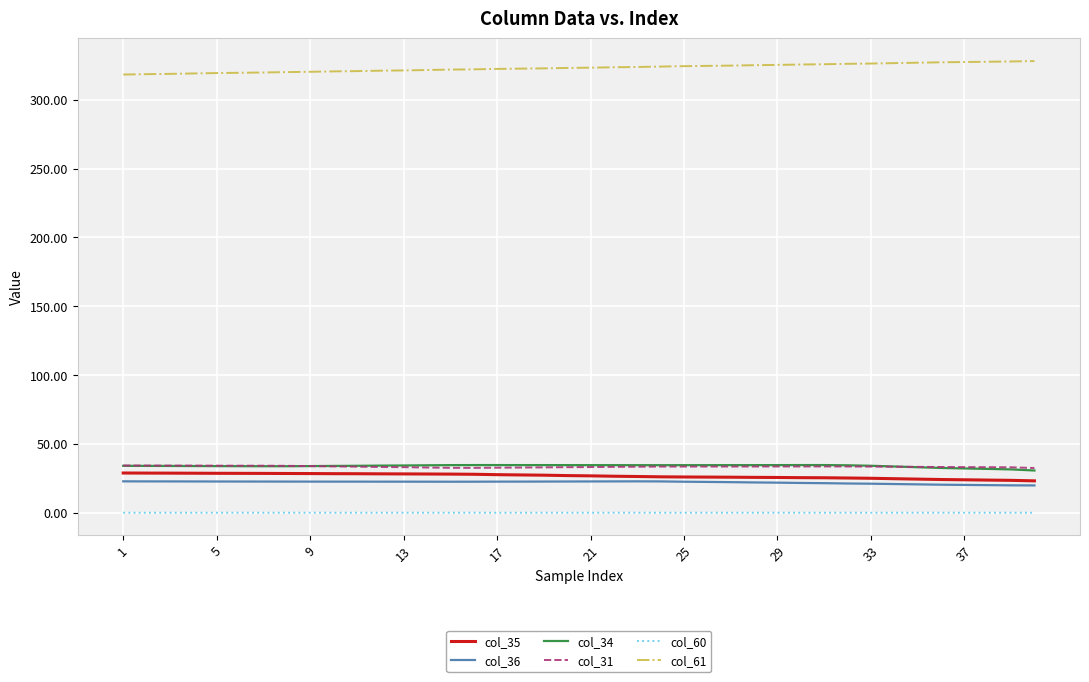

True or false: col_60 and col_35 intersect in this chart.

False